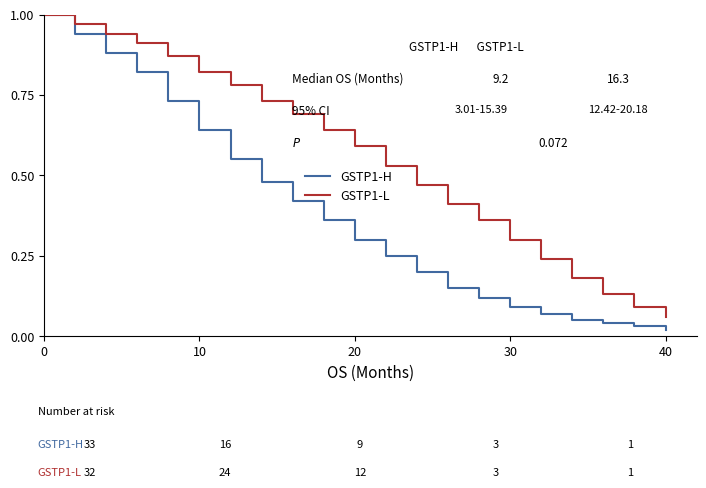

How many lines are shown in the chart?

2